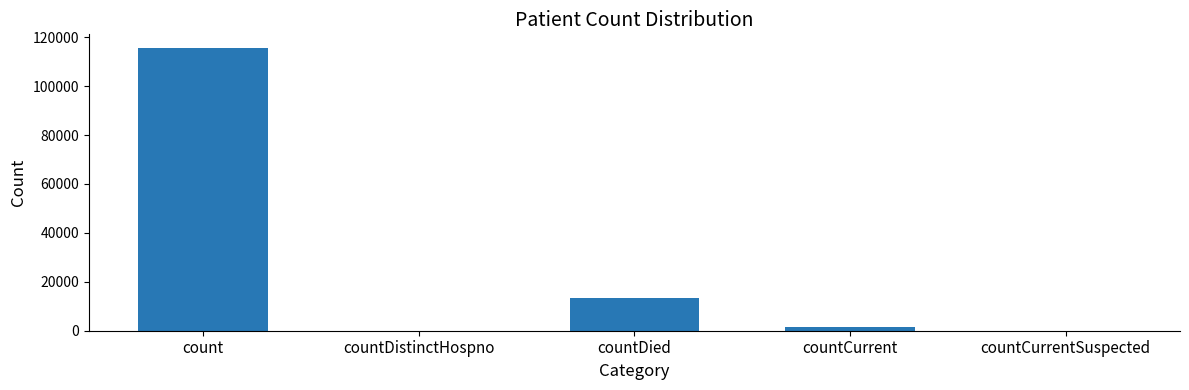

True or false: the data shows 1383 at countCurrent.

True